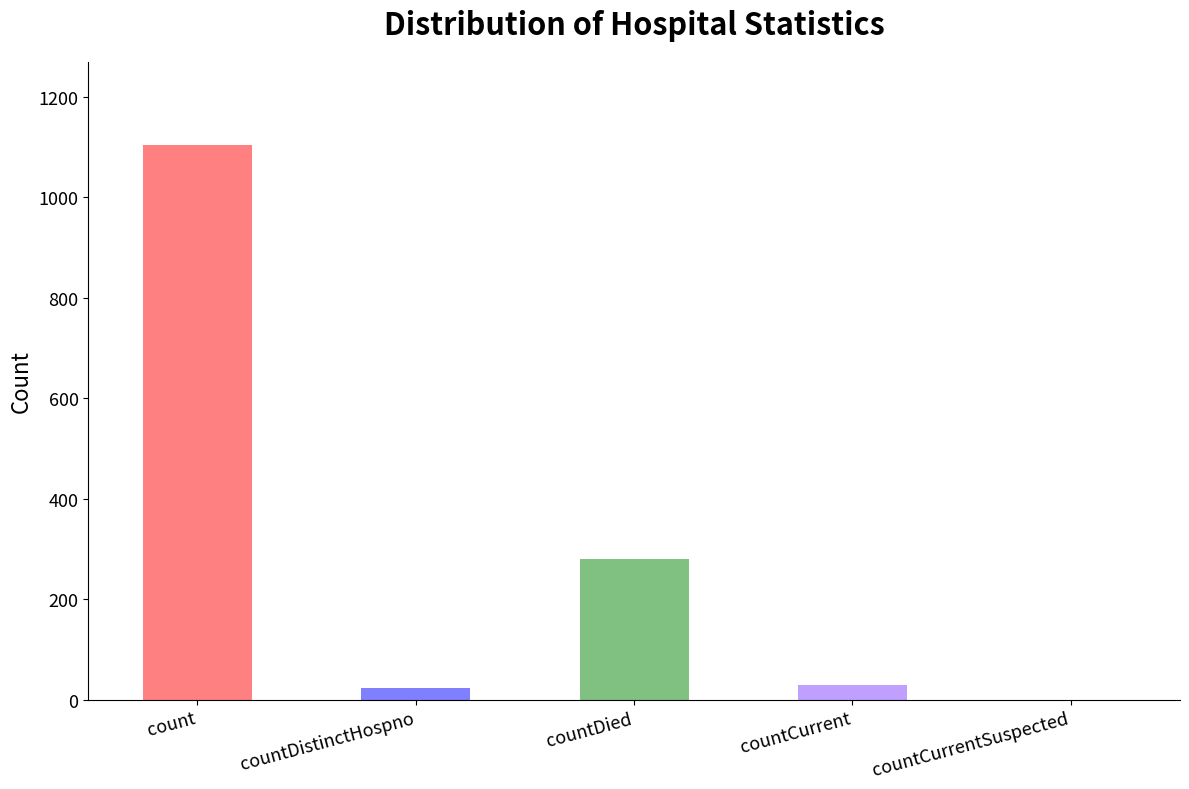

What is the maximum value shown in the chart?

1104